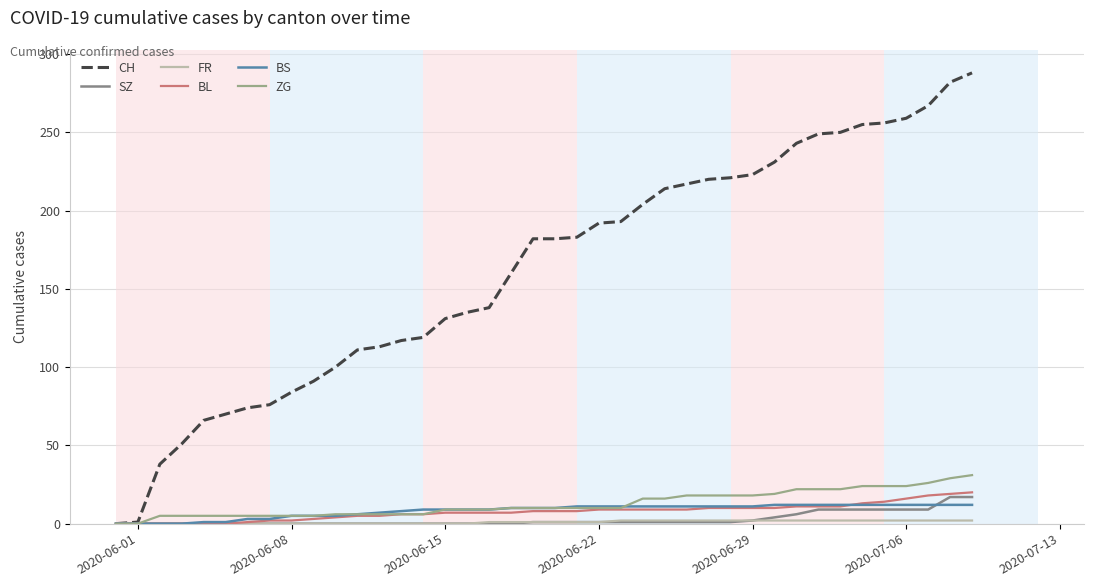

True or false: SZ and CH cross at least once.

False